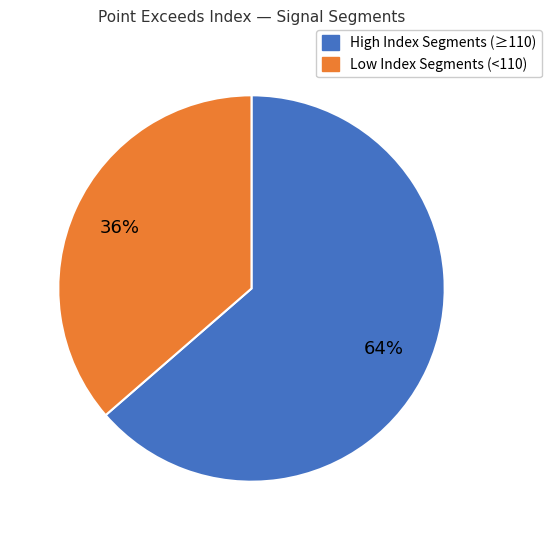

Is there a majority slice in this chart?

Yes